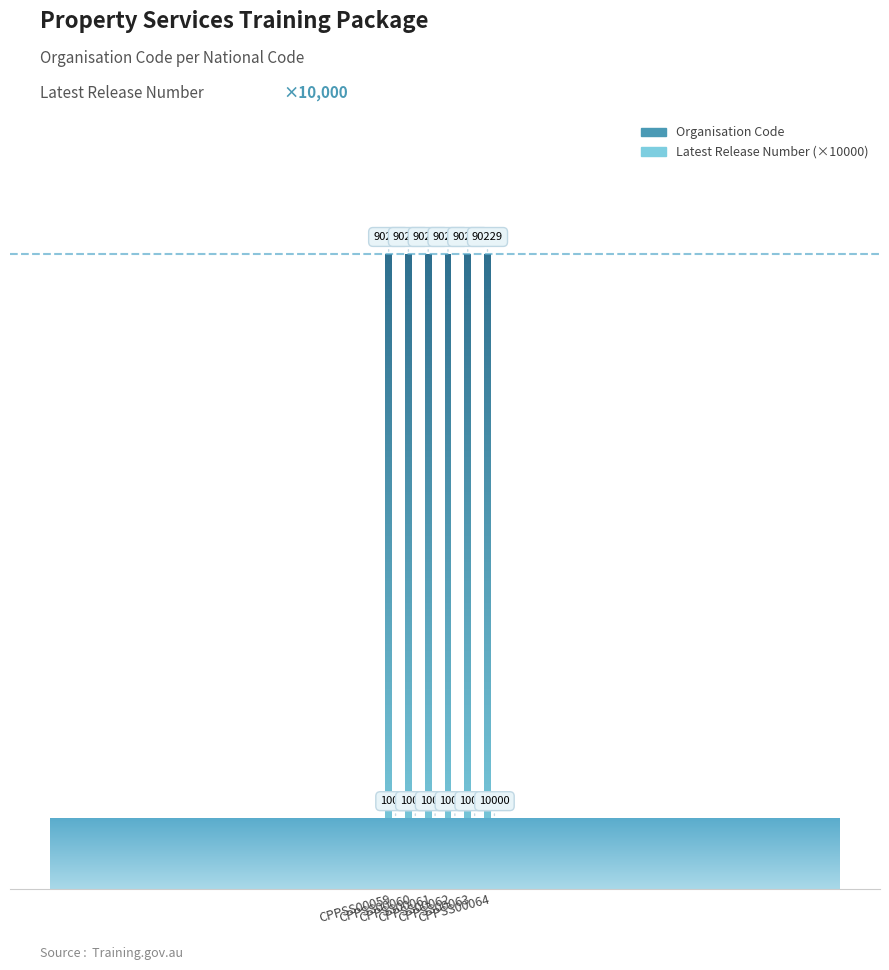

Where is Latest Release Number (×10000) nearest to the value 10000?

CPPSS00059